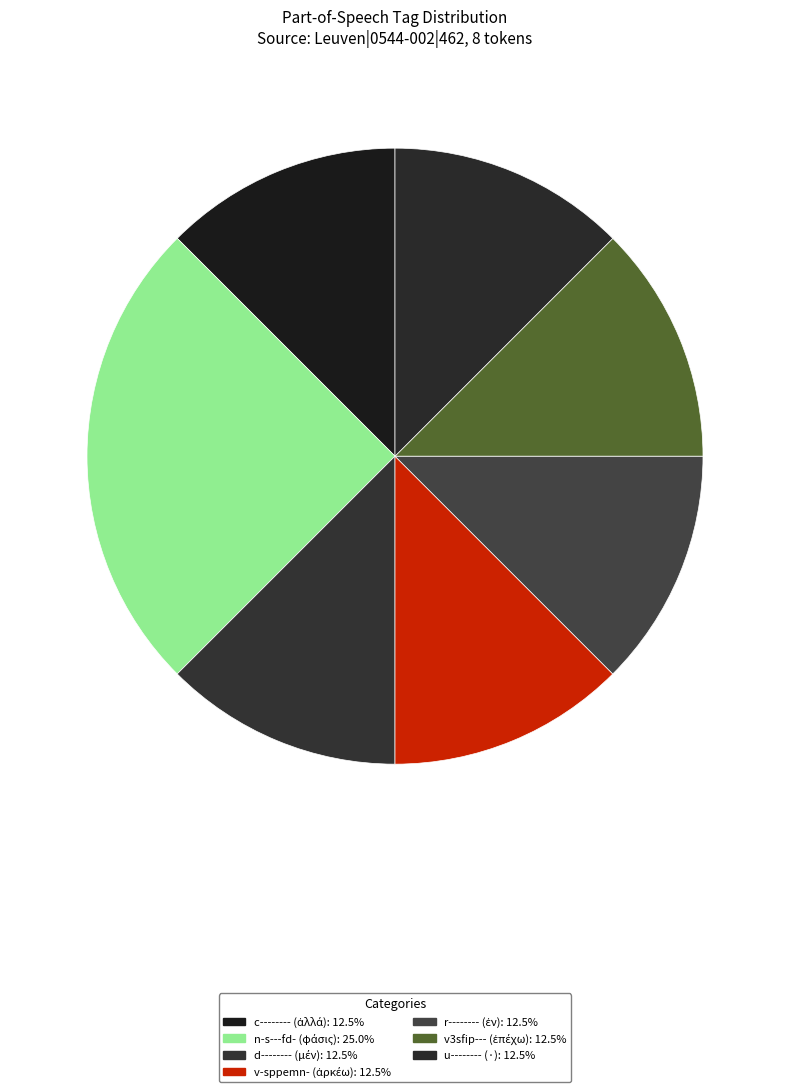

To the nearest percent, what percentage of the pie is r--------?

12%